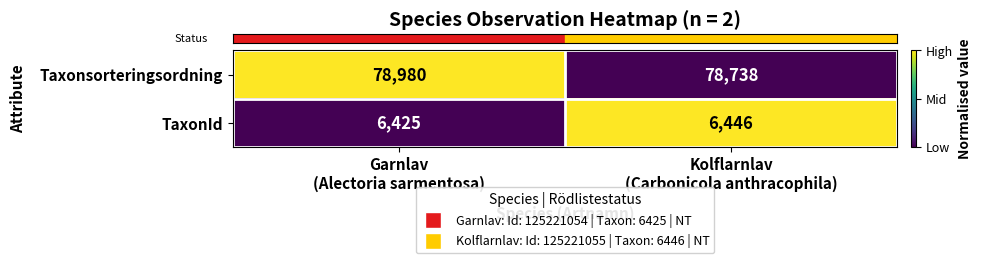

What is the difference between the maximum and minimum values in the Taxonsorteringsordning series?

242